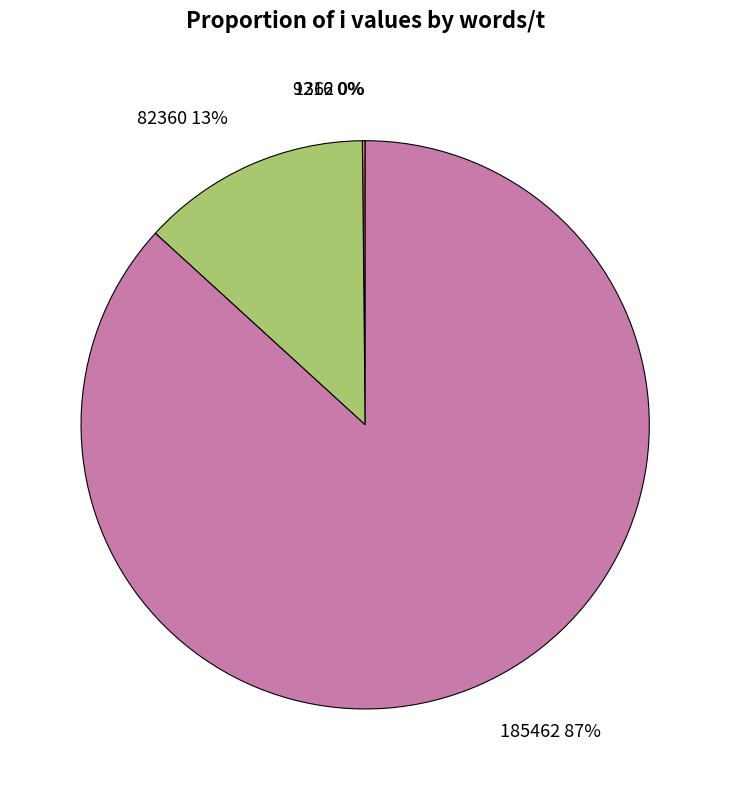

Do 185462 and 82360 together represent more than half of the pie?

Yes